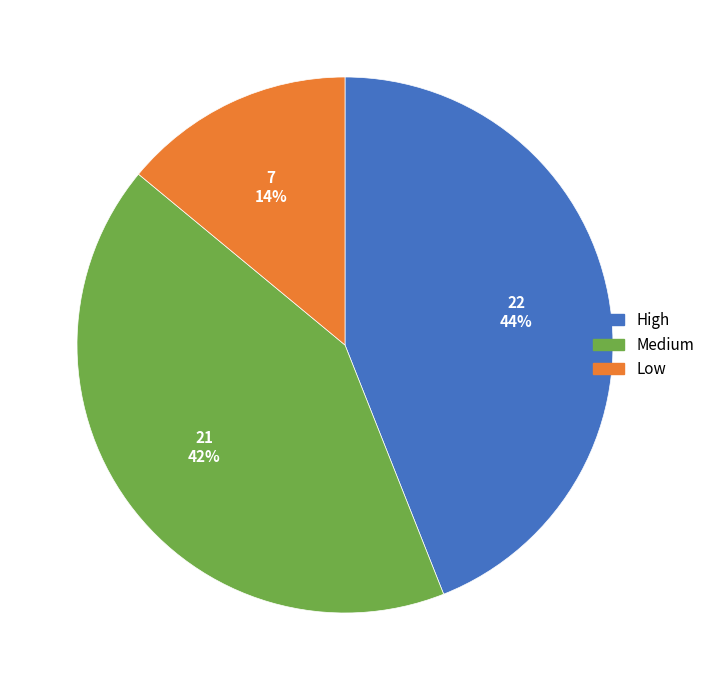

To the nearest percent, what is the difference between the largest and smallest slice percentages?

30%